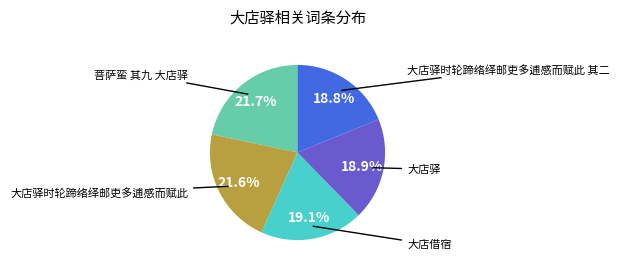

Does any single category account for the majority?

No